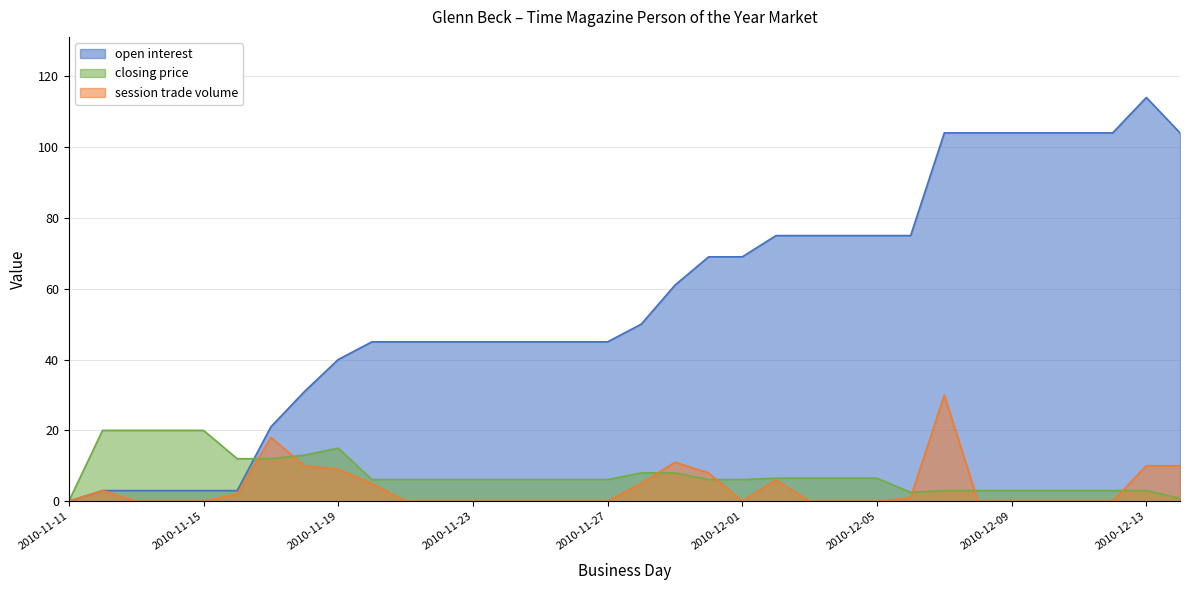

Does the chart have visible grid lines?

Yes